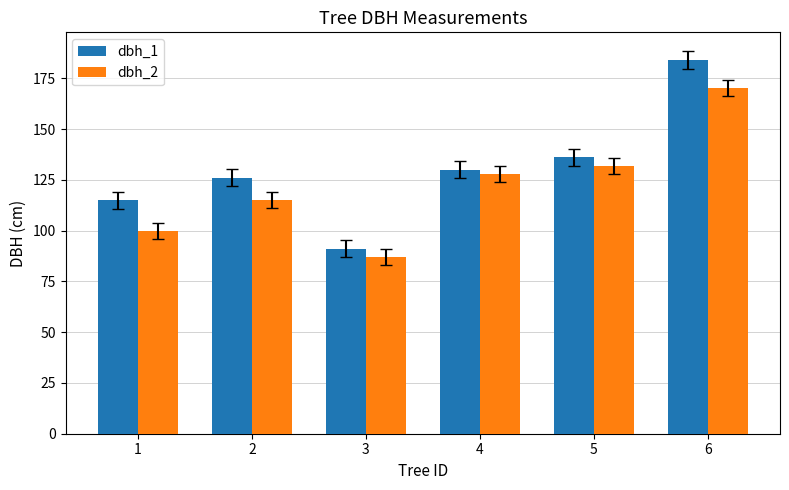

Reading left to right, transcribe all the data shown in this chart.

dbh_1: 115	126	91	130	136	184
dbh_2: 100	115	87	128	132	170